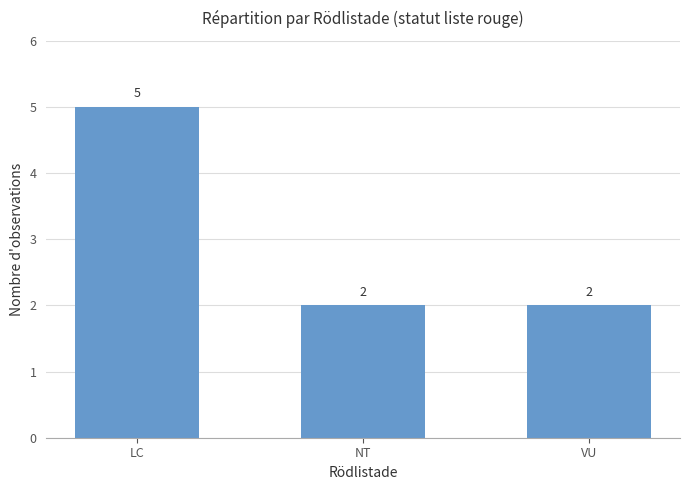

What is the label of the 1st bar from the left?

LC